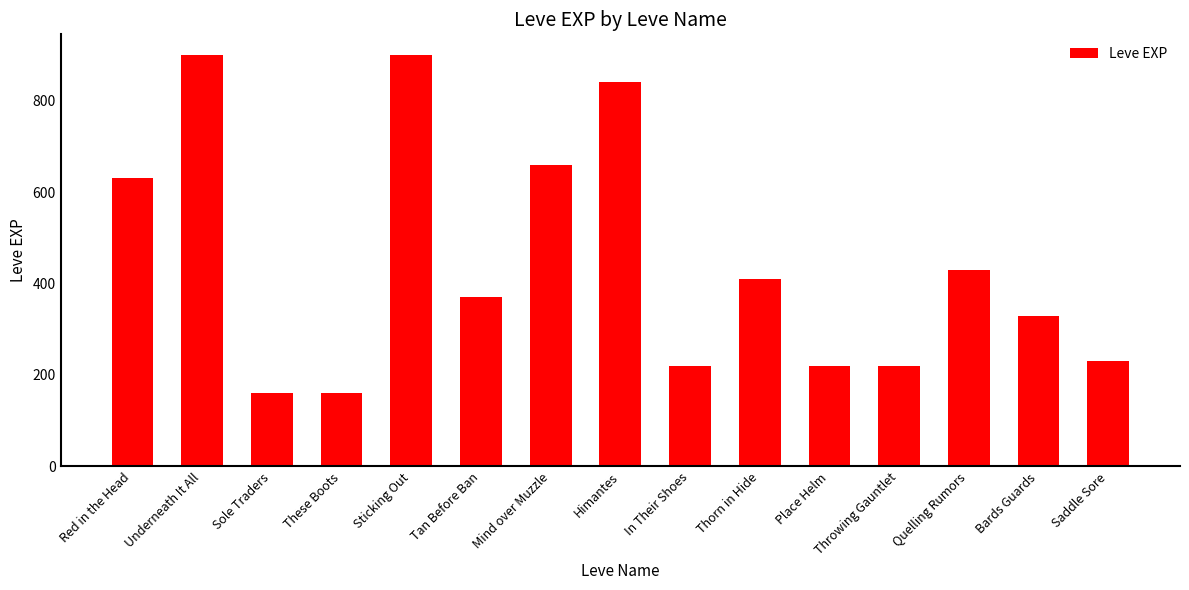

Is it true that the value at Underneath It All is 1561?

False